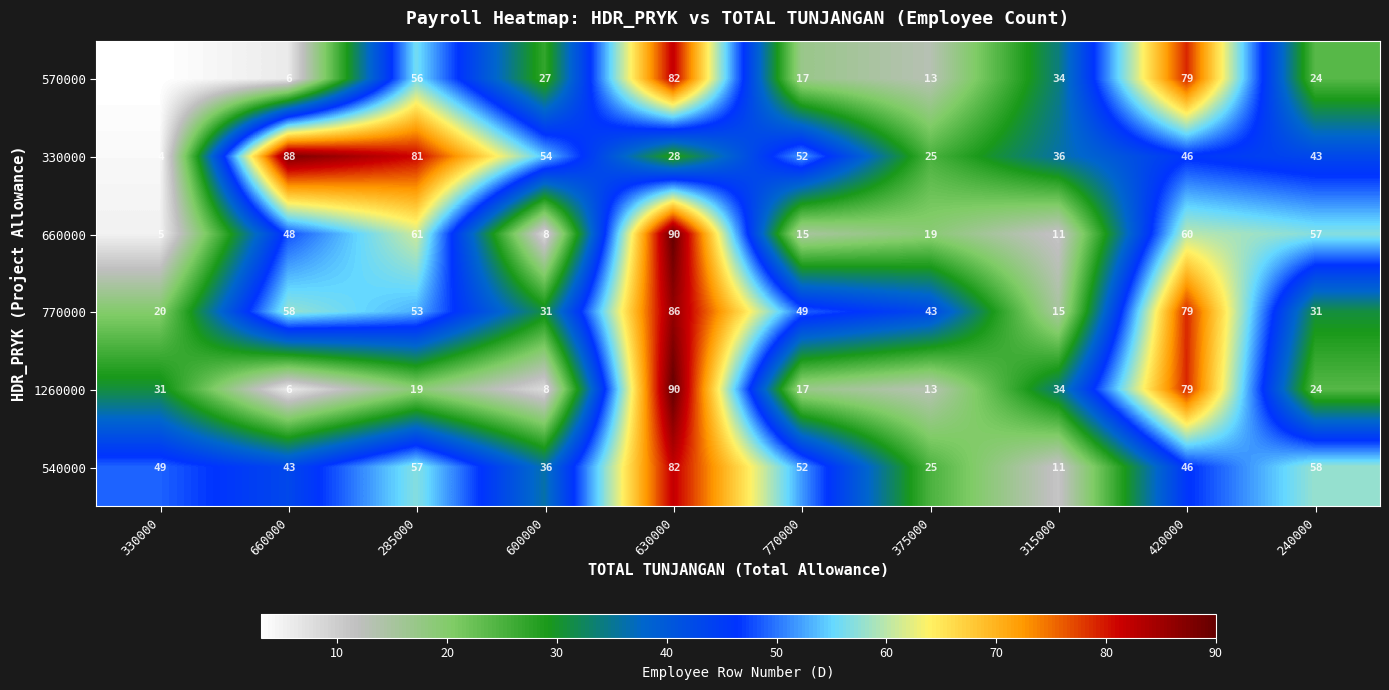

At which label does 570000 first exceed 27?

285000